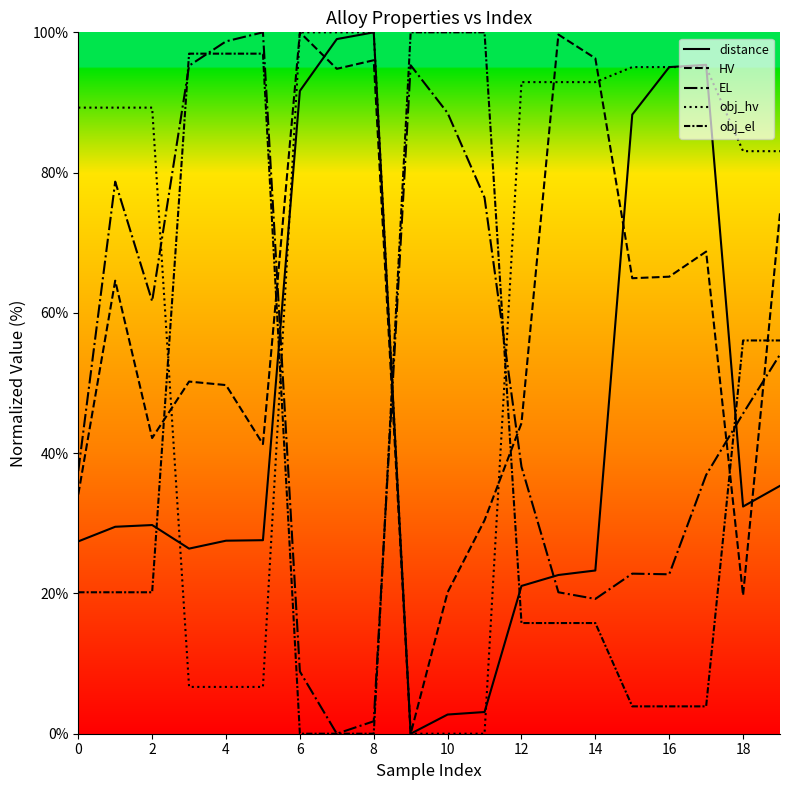

What is the sum of all distance values?

878.1